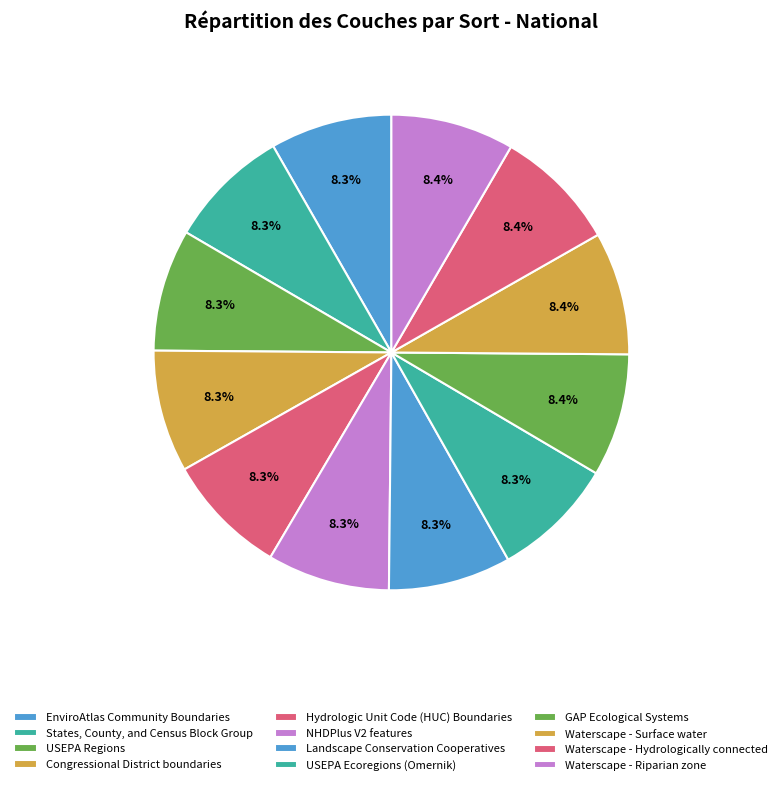

Count the number of slices in the pie.

12